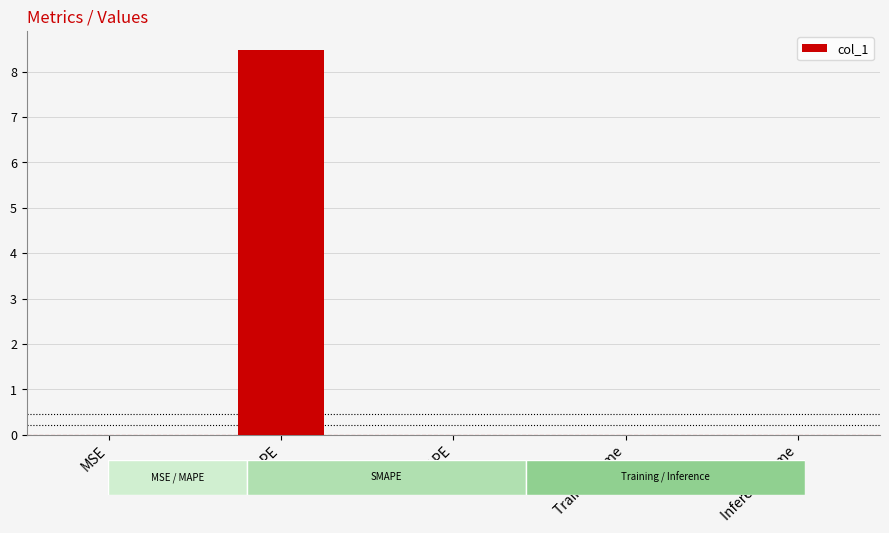

The value at MAPE is 8.5. True or false?

True